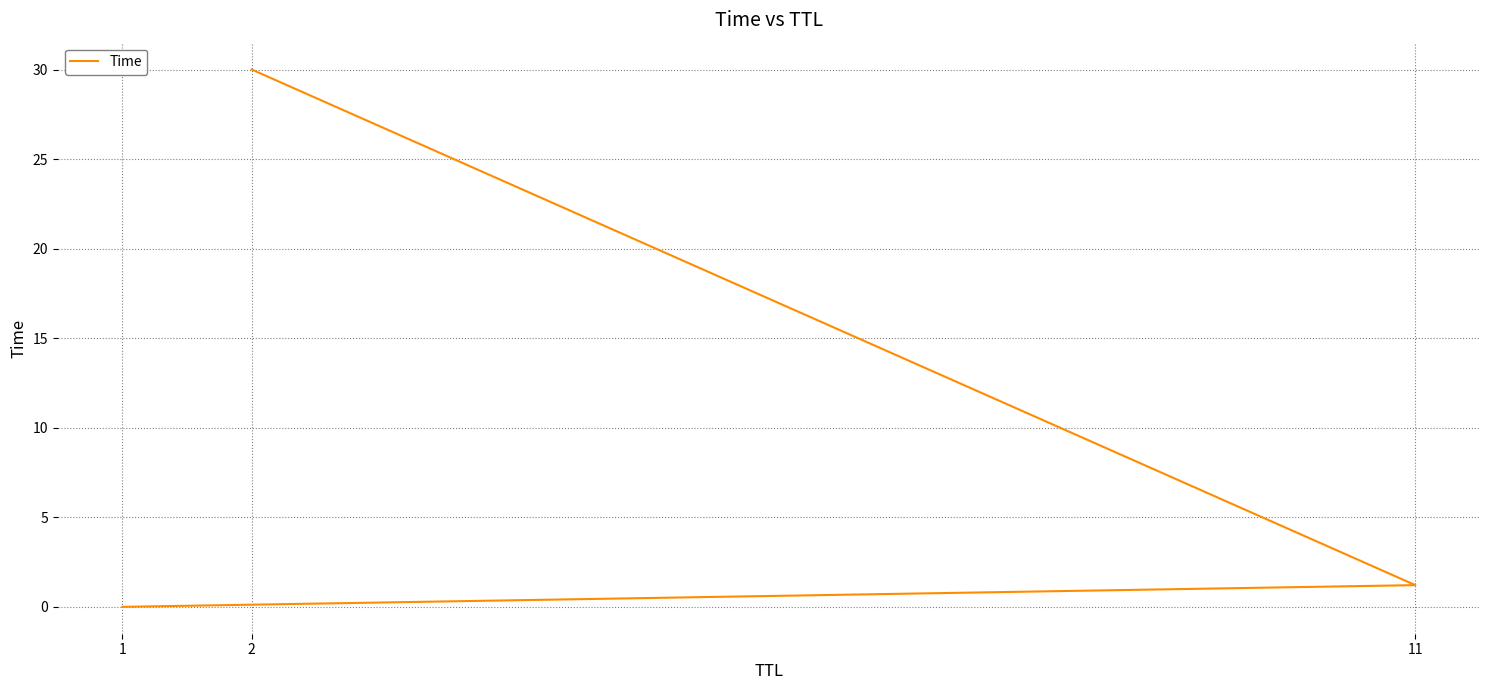

What is the sum of all values?

31.2